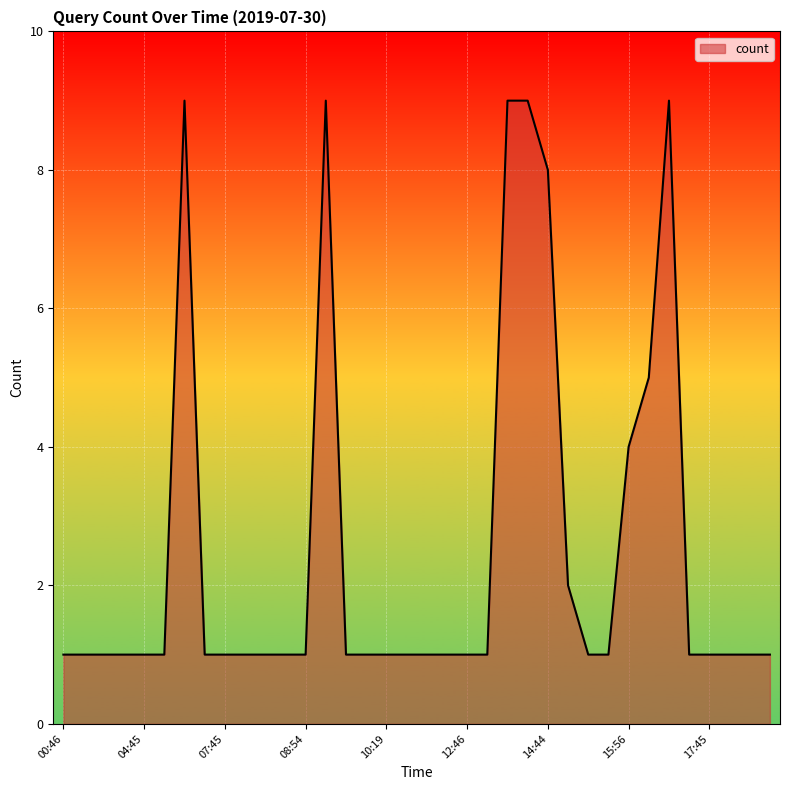

What is the greatest value displayed?

9